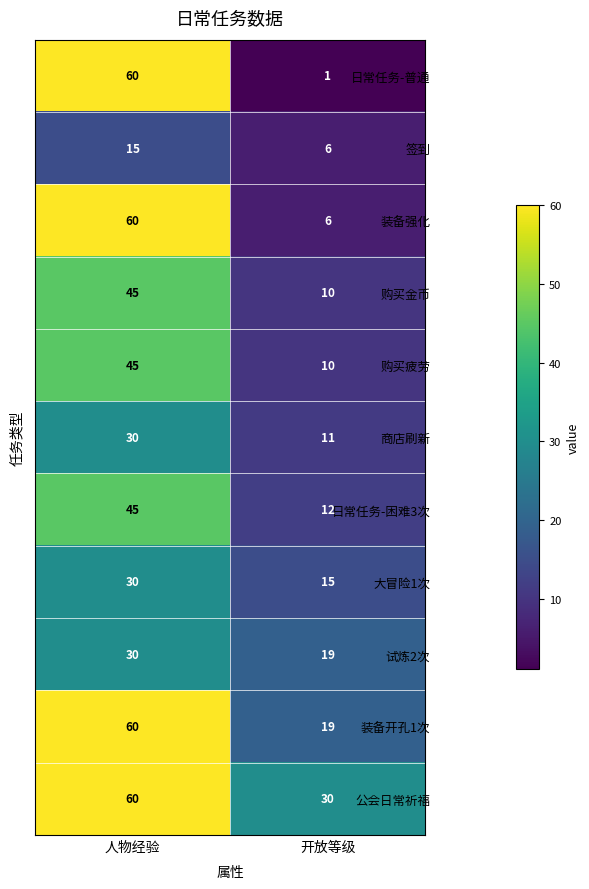

How many distinct data groups are displayed?

11